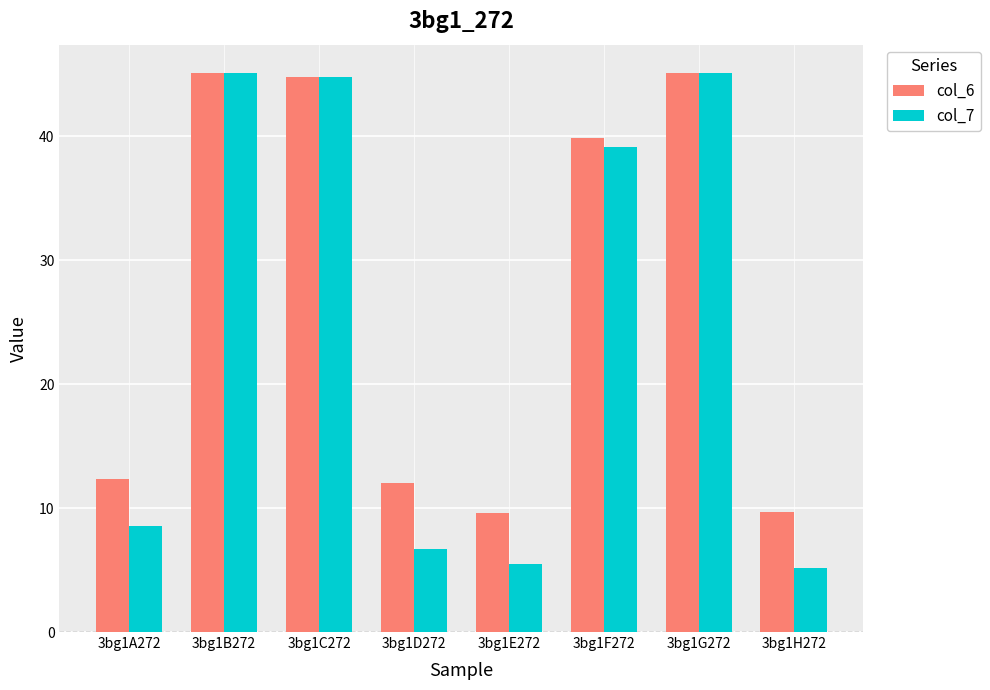

What is the minimum value shown in the chart?

5.1